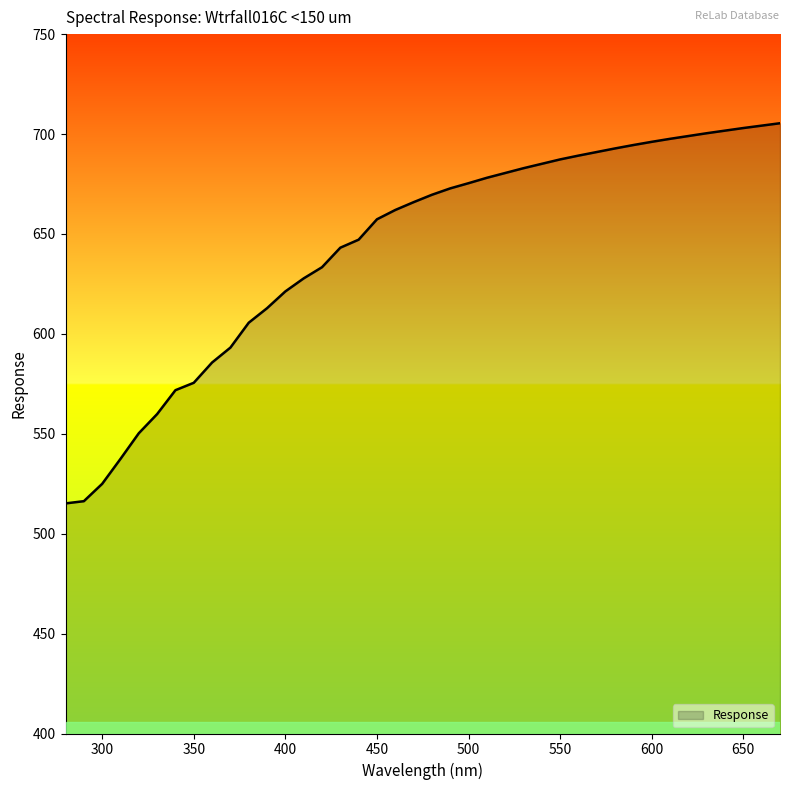

What is the greatest value displayed?

705.4